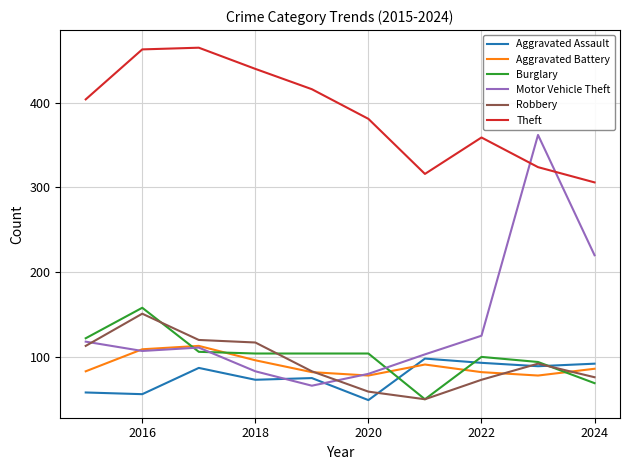

What is the maximum value shown in the chart?

465